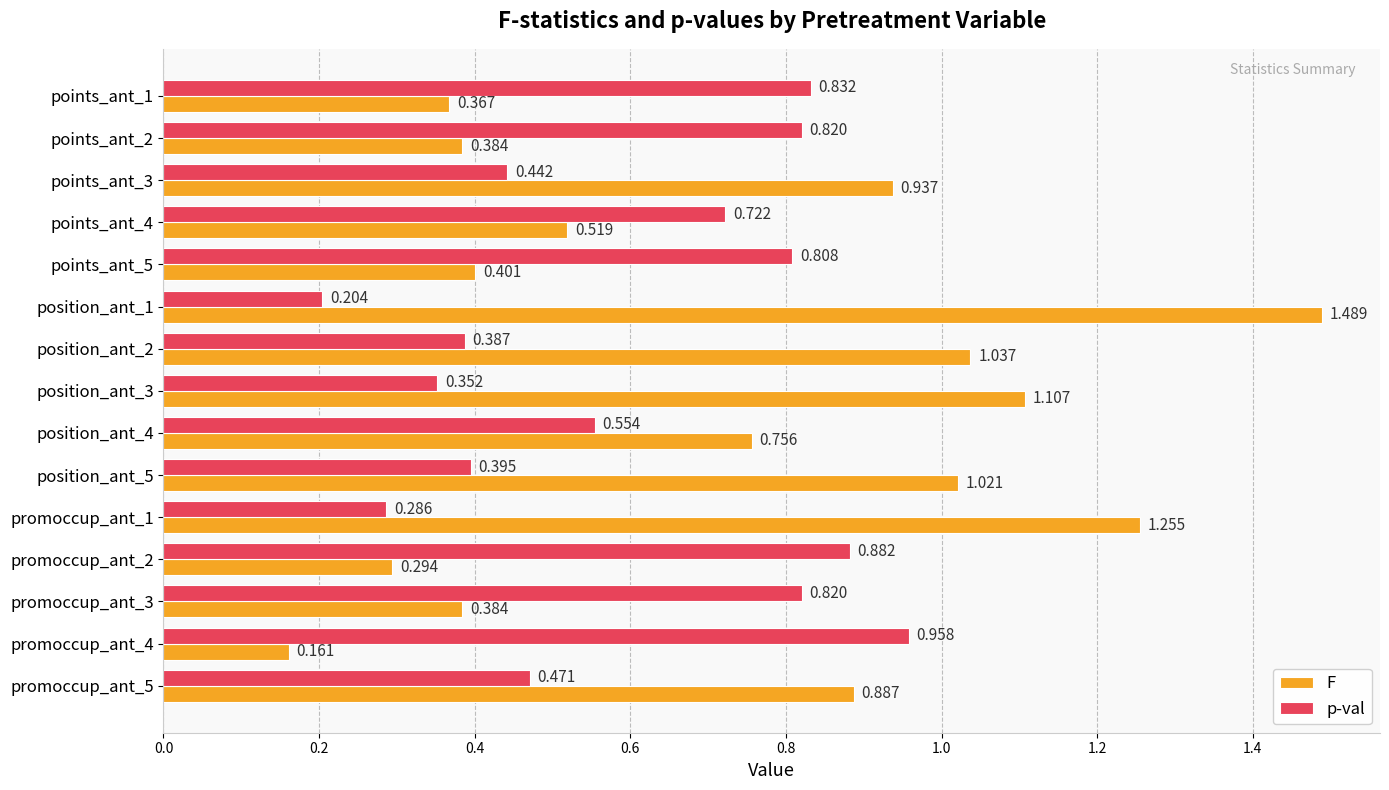

List the series in order of their overall mean, lowest first.

p-val, F